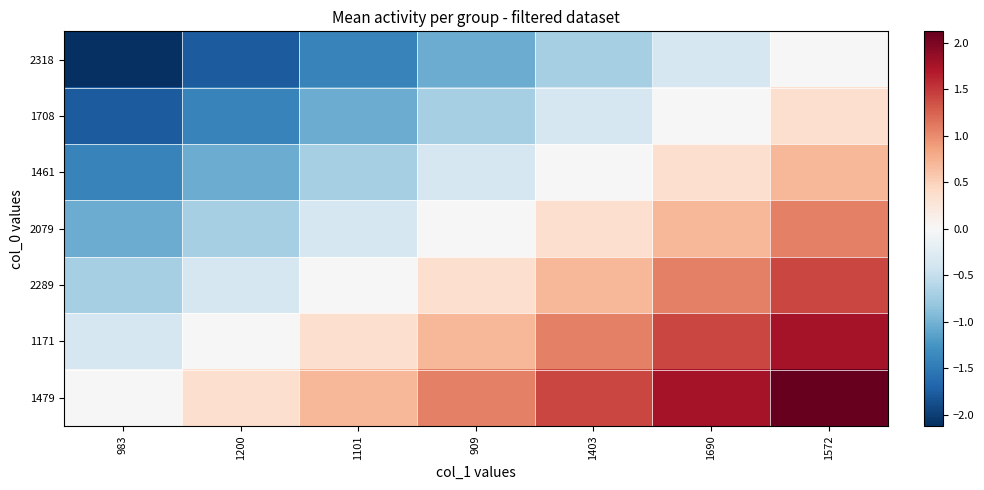

Rank the series by their maximum value, from lowest to highest.

2318, 1708, 1461, 2079, 2289, 1171, 1479